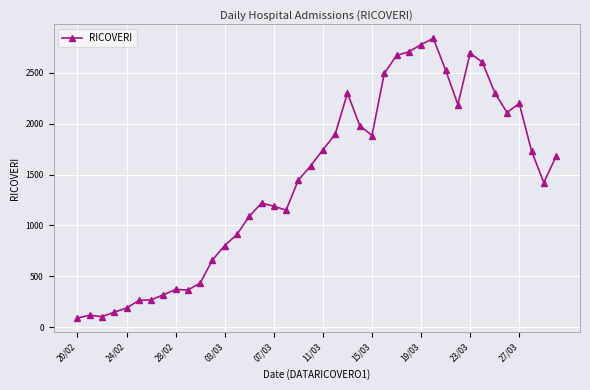

How many lines are shown in the chart?

1